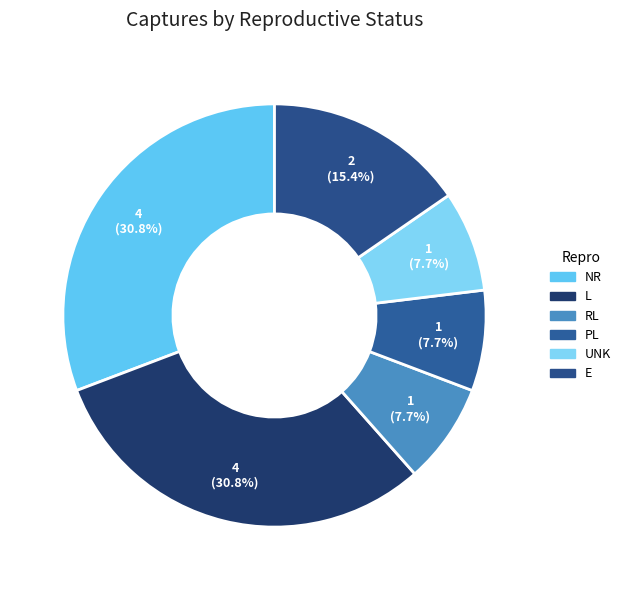

To the nearest percent, what is the difference between the NR and RL slice percentages?

23%